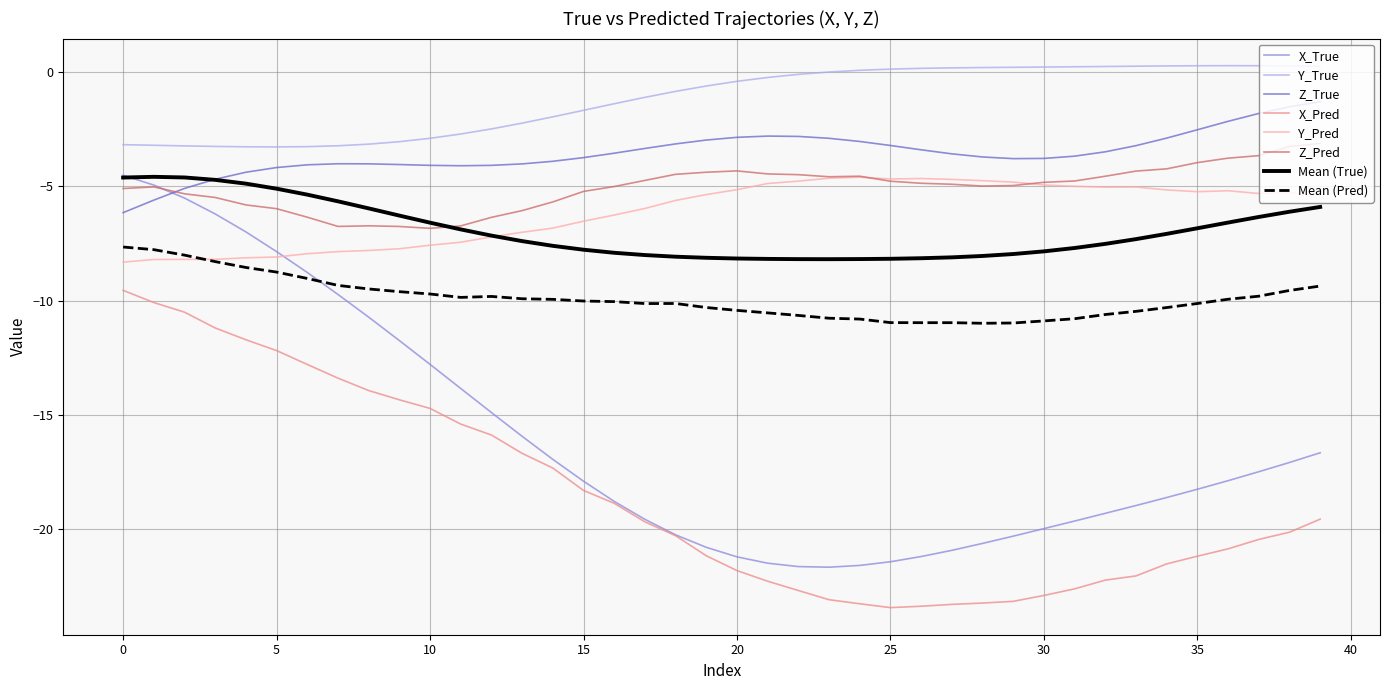

Which series has the largest total across all categories?

Y_True